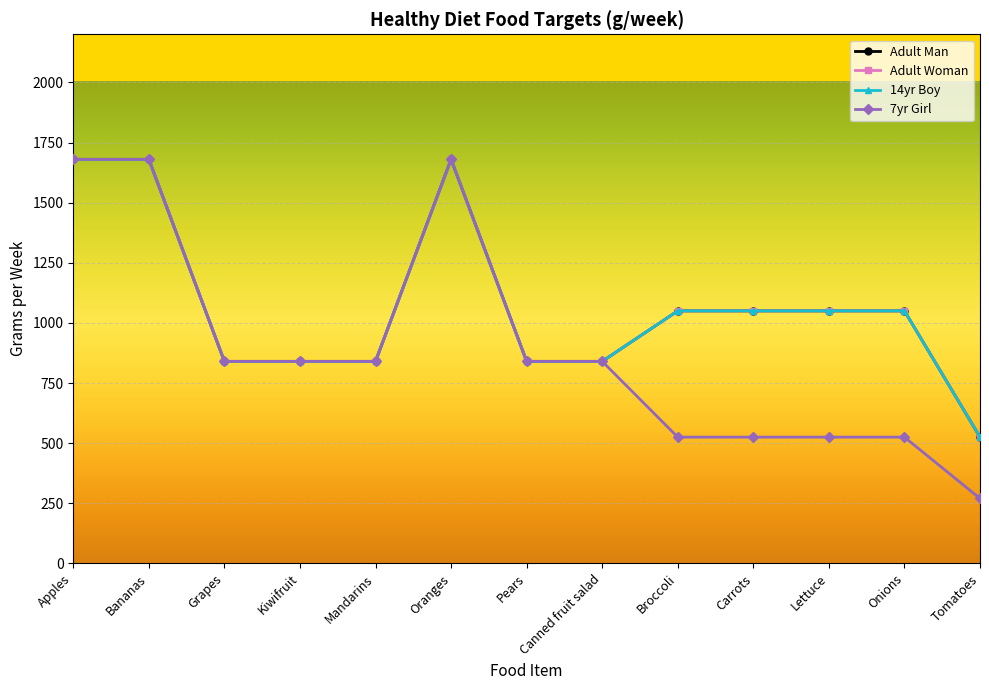

Reading left to right, list all the values displayed in this chart.

Adult Man: Apples=1680	Bananas=1680	Grapes=840	Kiwifruit=840	Mandarins=840	Oranges=1680	Pears=840	Canned fruit salad=840	Broccoli=1050	Carrots=1050	Lettuce=1050	Onions=1050	Tomatoes=525
Adult Woman: Apples=1680	Bananas=1680	Grapes=840	Kiwifruit=840	Mandarins=840	Oranges=1680	Pears=840	Canned fruit salad=840	Broccoli=1050	Carrots=1050	Lettuce=1050	Onions=1050	Tomatoes=525
14yr Boy: Apples=1680	Bananas=1680	Grapes=840	Kiwifruit=840	Mandarins=840	Oranges=1680	Pears=840	Canned fruit salad=840	Broccoli=1050	Carrots=1050	Lettuce=1050	Onions=1050	Tomatoes=525
7yr Girl: Apples=1680	Bananas=1680	Grapes=840	Kiwifruit=840	Mandarins=840	Oranges=1680	Pears=840	Canned fruit salad=840	Broccoli=525	Carrots=525	Lettuce=525	Onions=525	Tomatoes=270